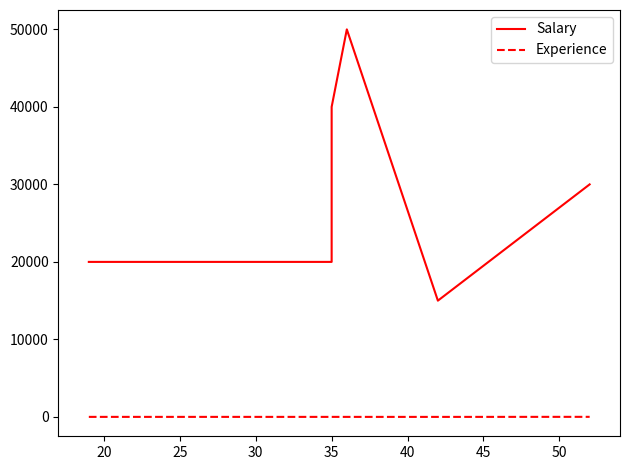

Which series has the largest range (max minus min)?

Salary